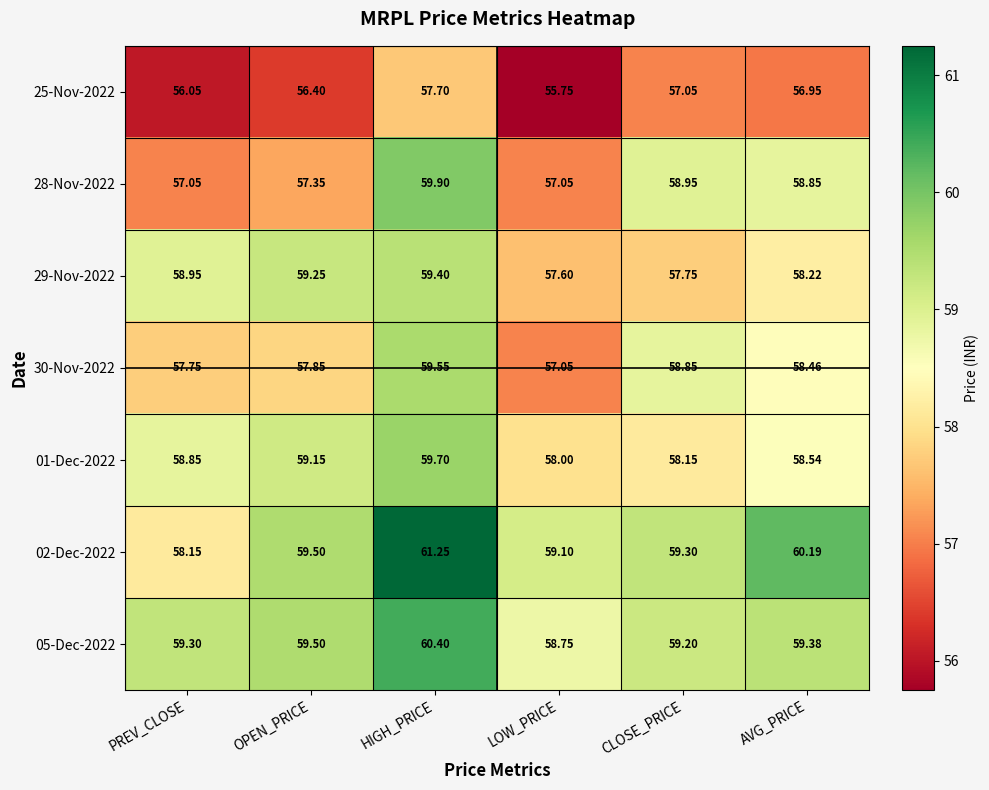

At which category is the sum across all series the highest?

HIGH_PRICE